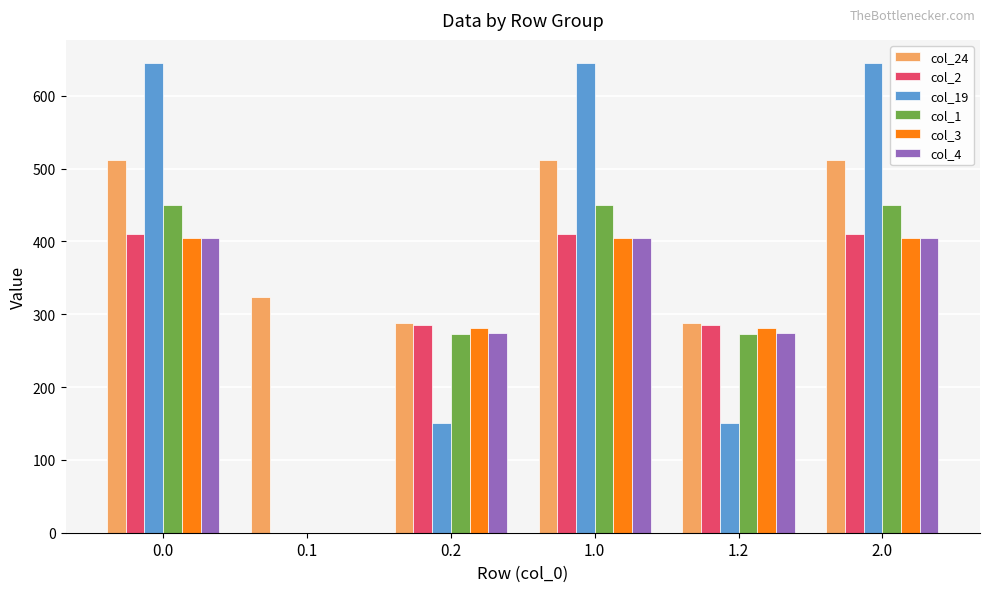

What is the sum of the col_4 values at 0.1 and 0.2?

274.4